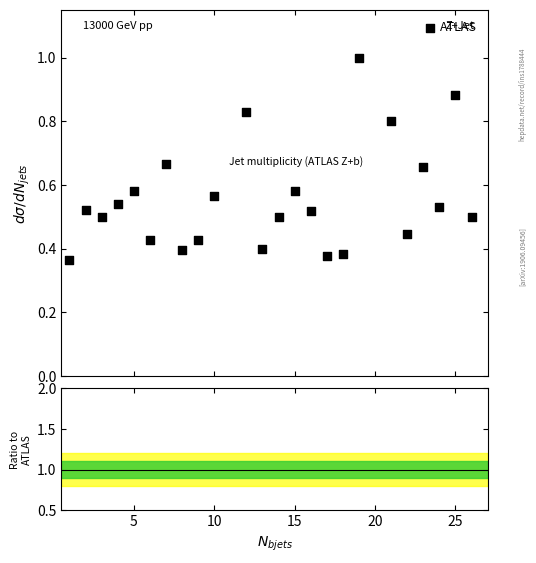

What is the range of X values (max minus min)?

25.0